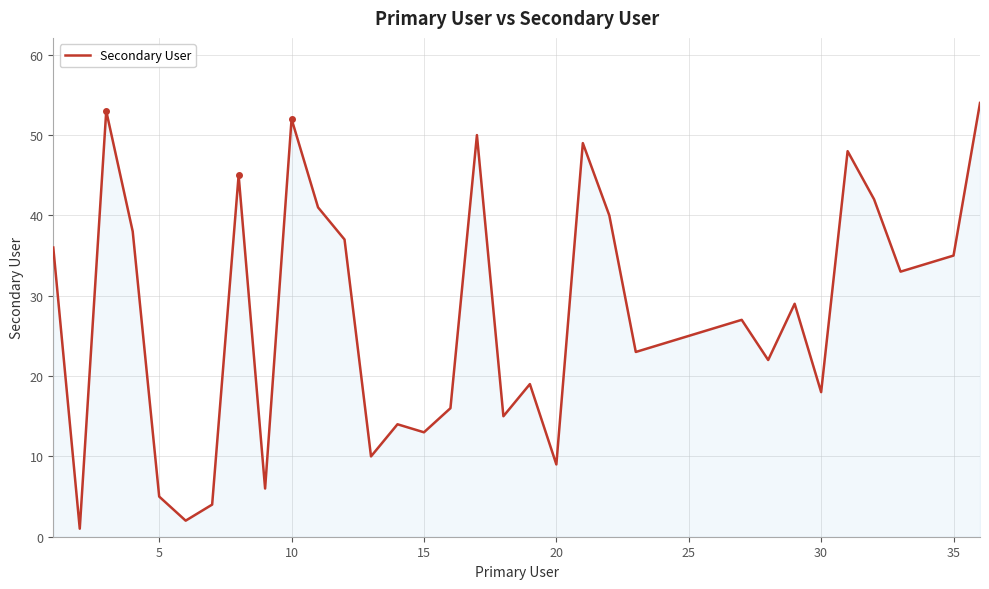

What is the maximum value shown in the chart?

54